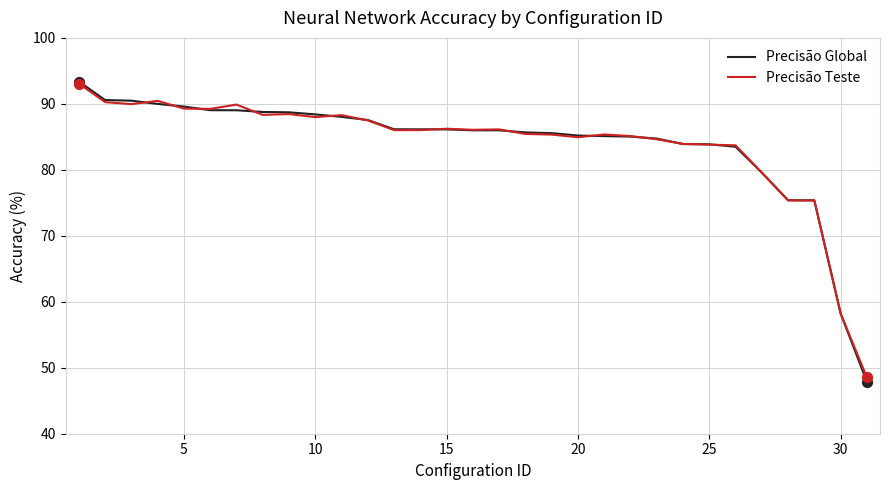

Which series has the widest spread of values?

Precisão Global